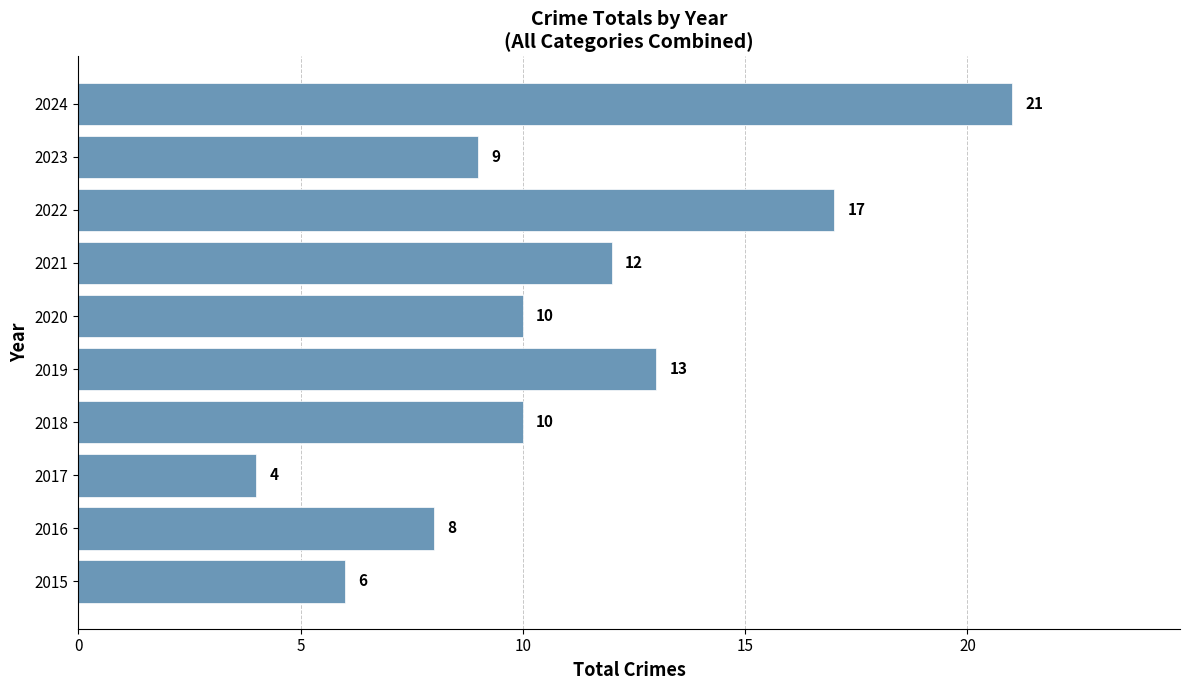

Reading top to bottom, what are all the values shown in this chart?

2024=21	2023=9	2022=17	2021=12	2020=10	2019=13	2018=10	2017=4	2016=8	2015=6